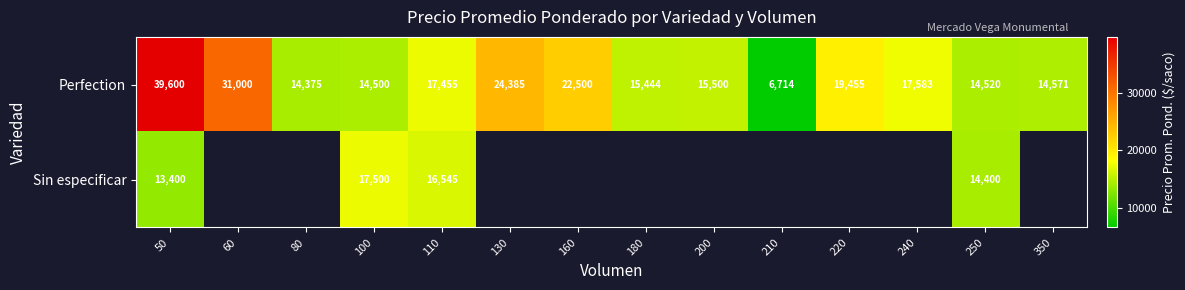

Which category has the lowest value in the Perfection series?

210